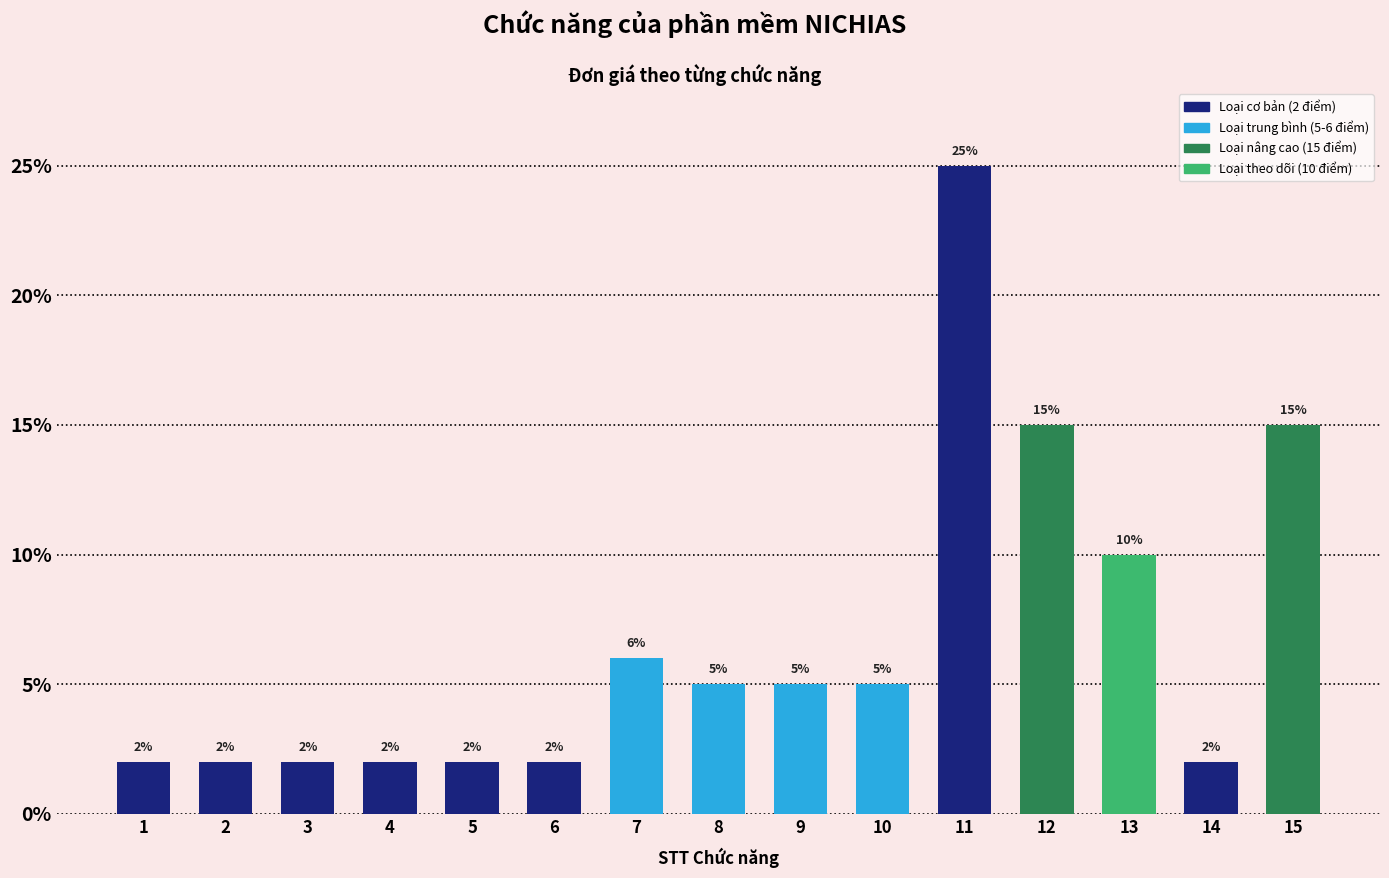

The value at 15 is 15. True or false?

True